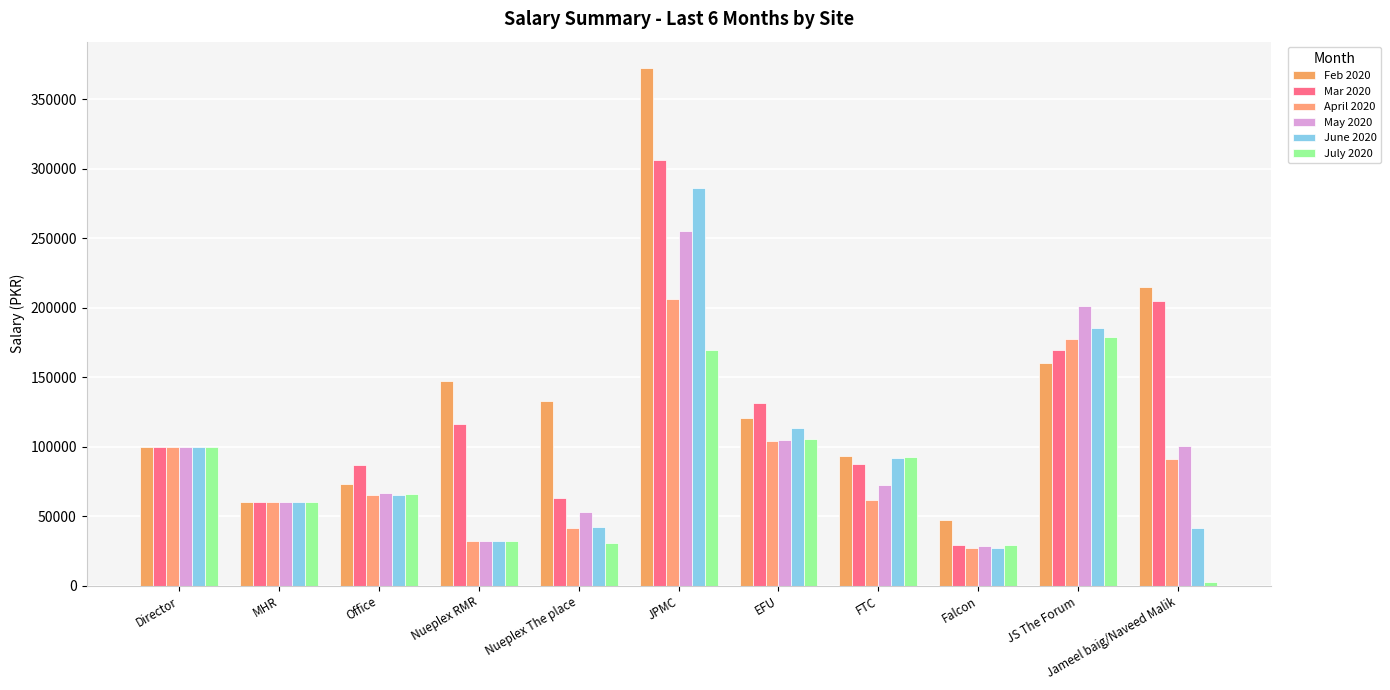

How many data points does each series have?

11